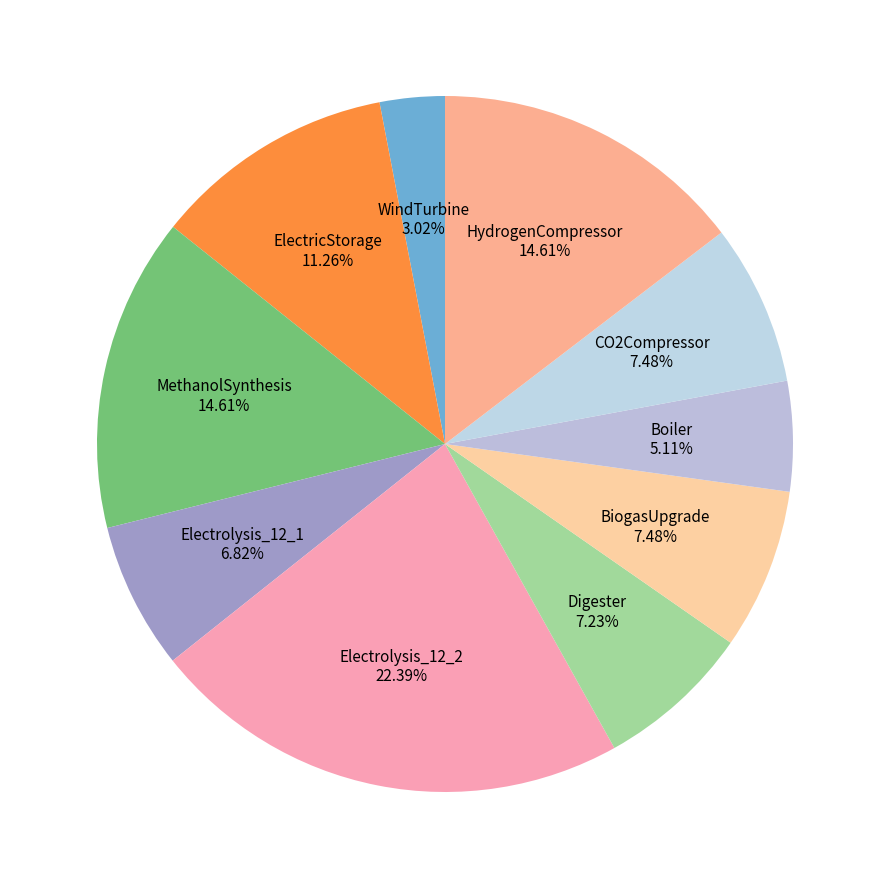

Which category has the biggest portion of the pie?

Electrolysis_12_2